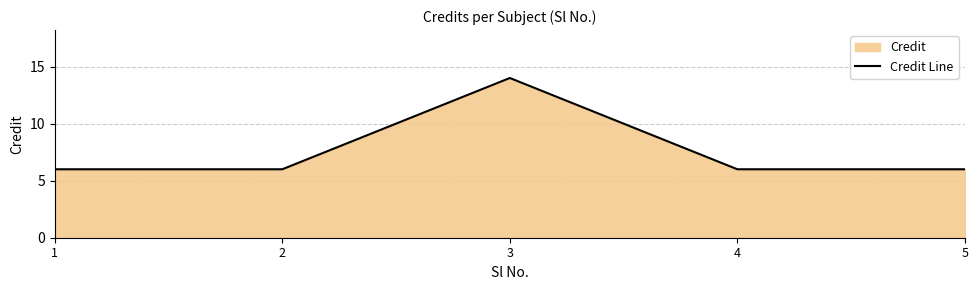

What is the value of the 5th point from the left?

6